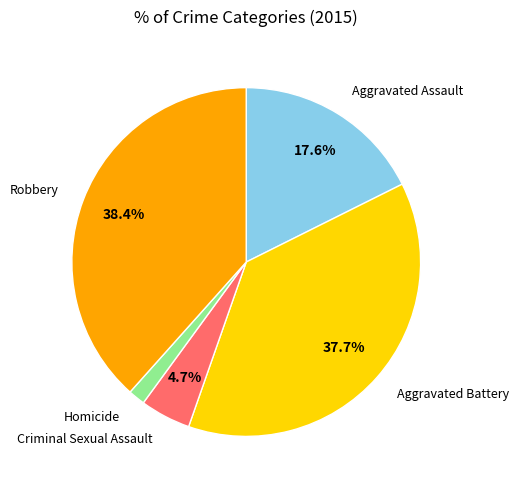

True or false: Robbery accounts for 46% of the total.

False